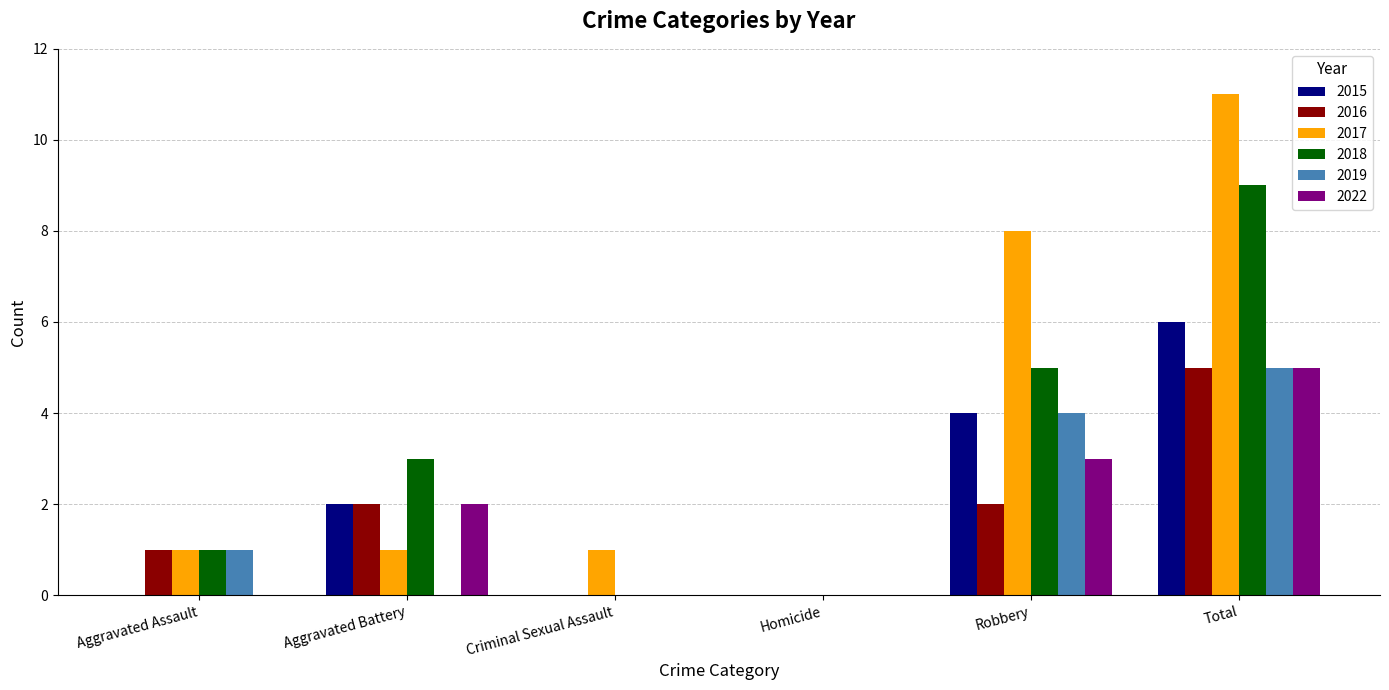

Are the bars grouped side by side (vs. stacked)?

Yes